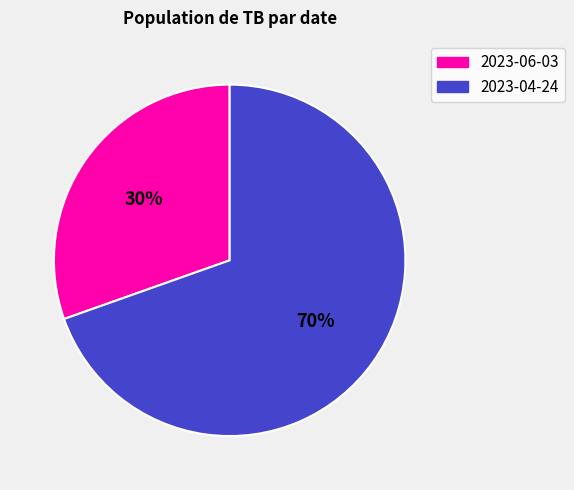

Which category accounts for the majority?

2023-04-24